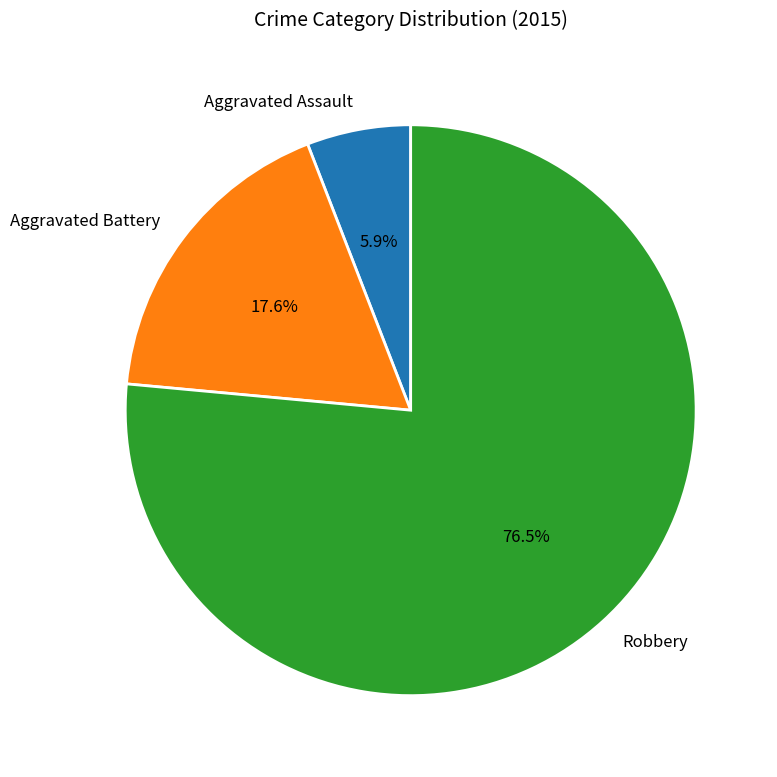

To the nearest percent, what is the difference between the Robbery and Aggravated Battery slice percentages?

59%